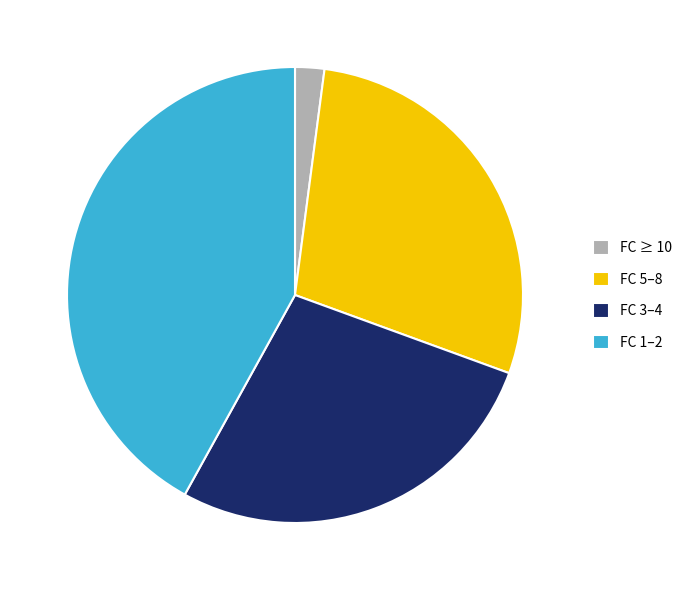

Which slice is the largest?

FC 1–2